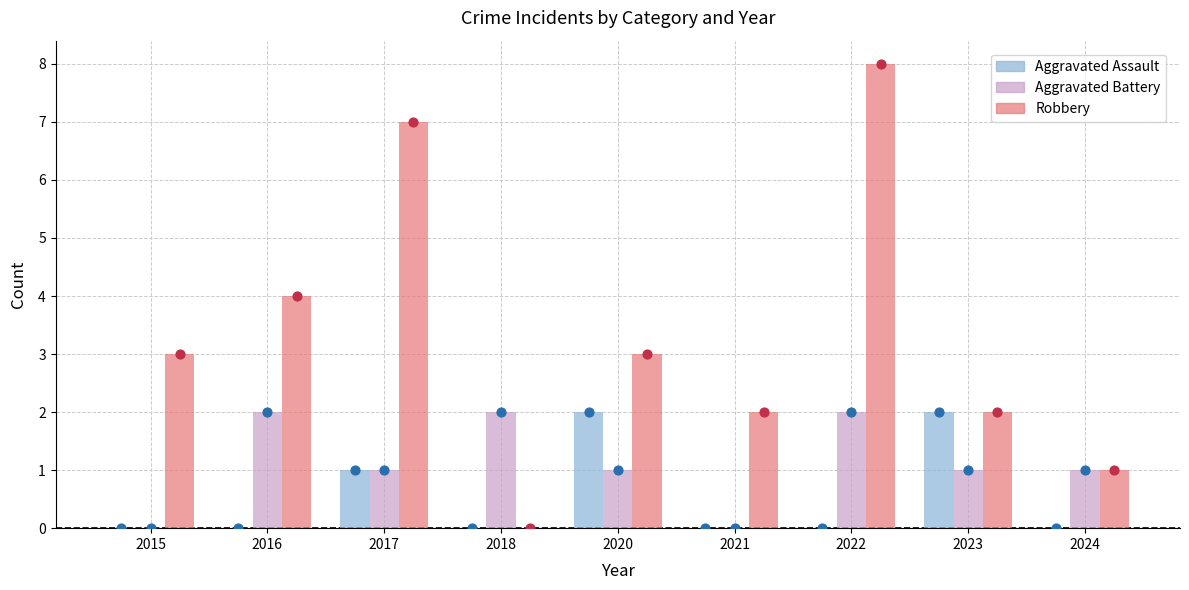

At how many categories does at least one series exceed 6?

2